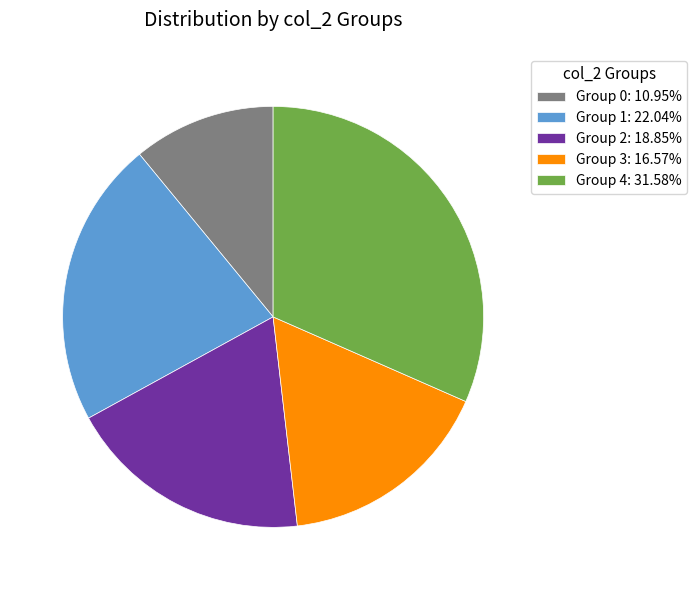

Do Group 1: 22.04% and Group 3: 16.57% together represent more than half of the pie?

No